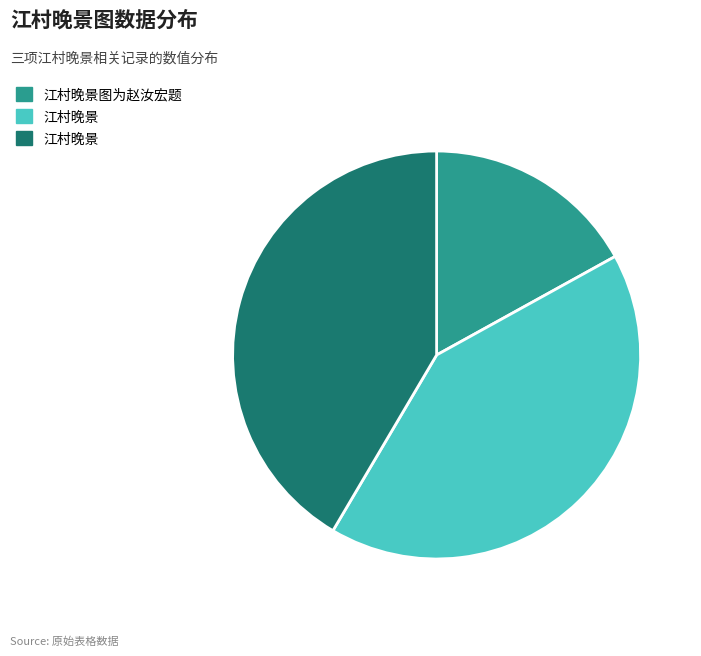

Is there any slice that represents more than half of the pie?

No